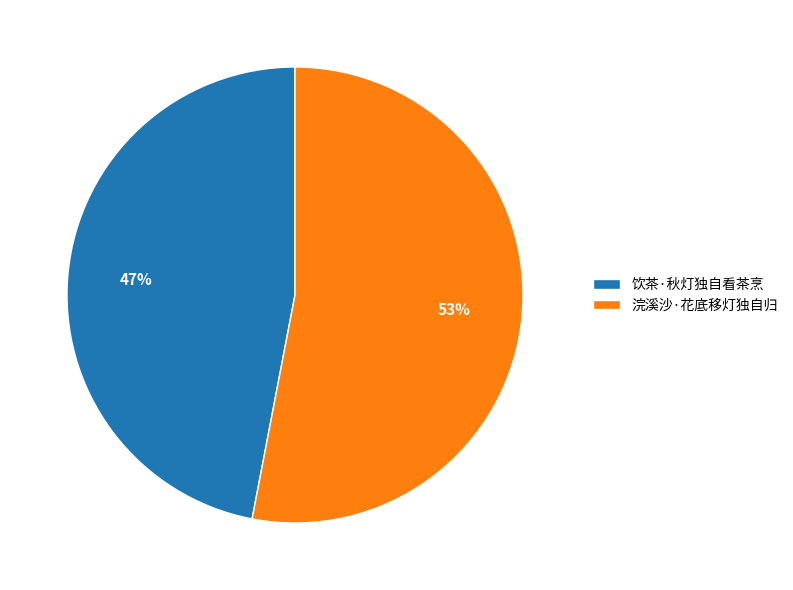

Is there a majority slice in this chart?

Yes